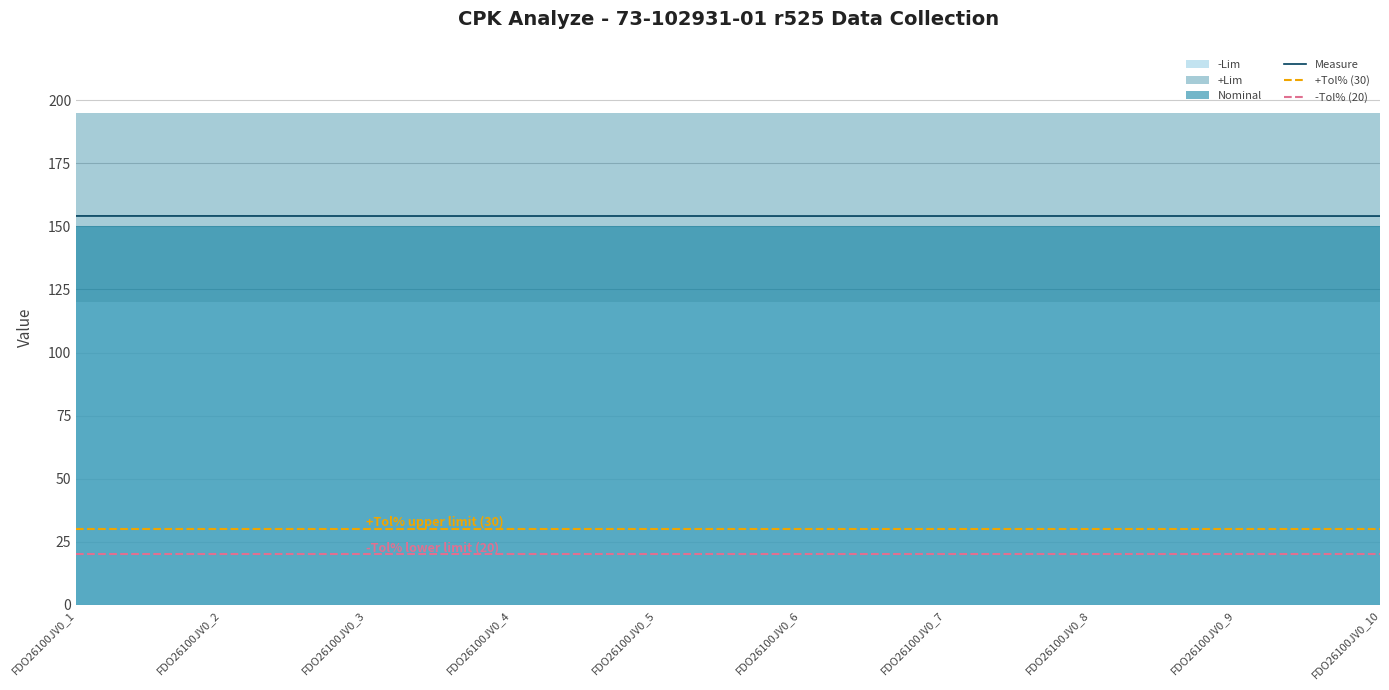

True or false: +Lim and -Lim intersect in this chart.

False